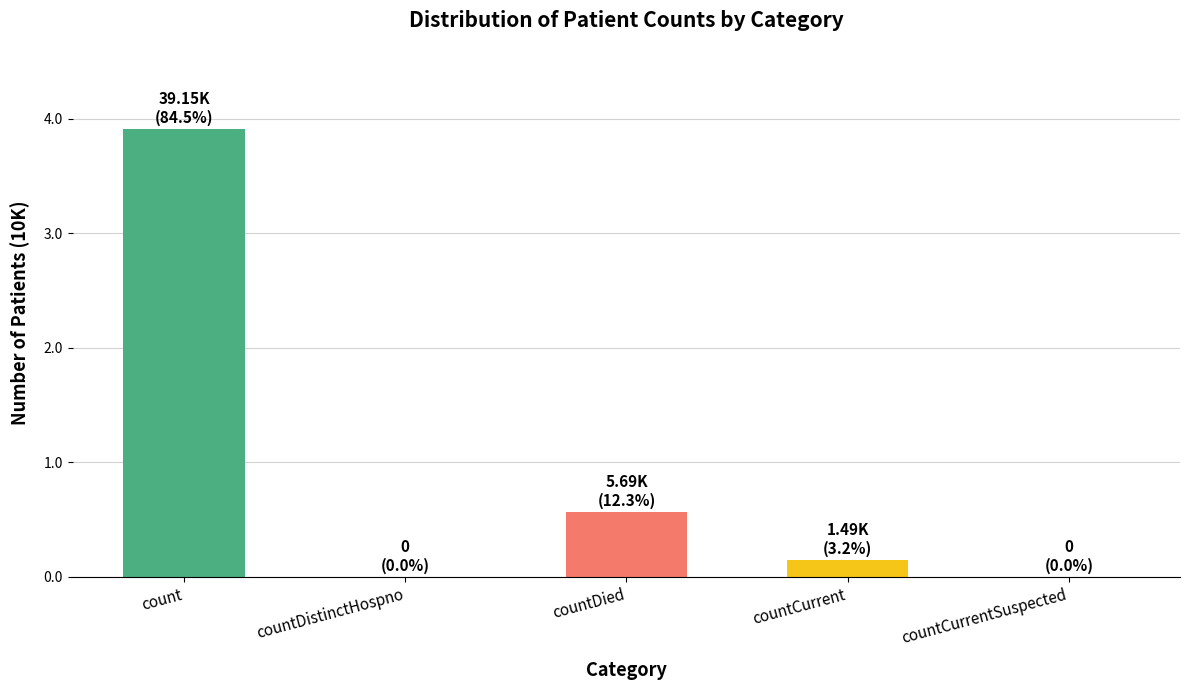

Does the chart contain stacked bars?

No